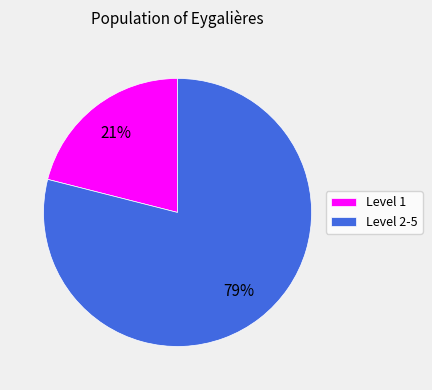

How many slices are in this pie chart?

2